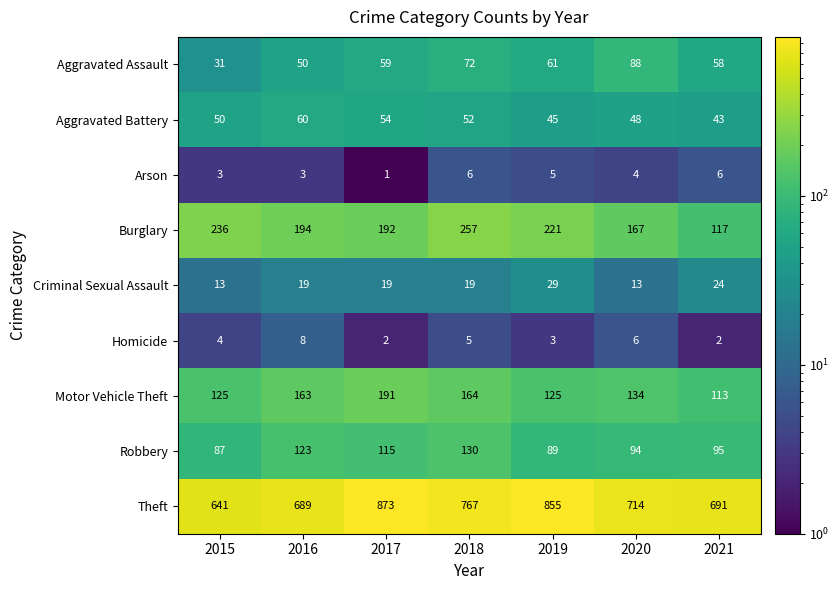

Which category has the lowest value in the Aggravated Assault series?

2015